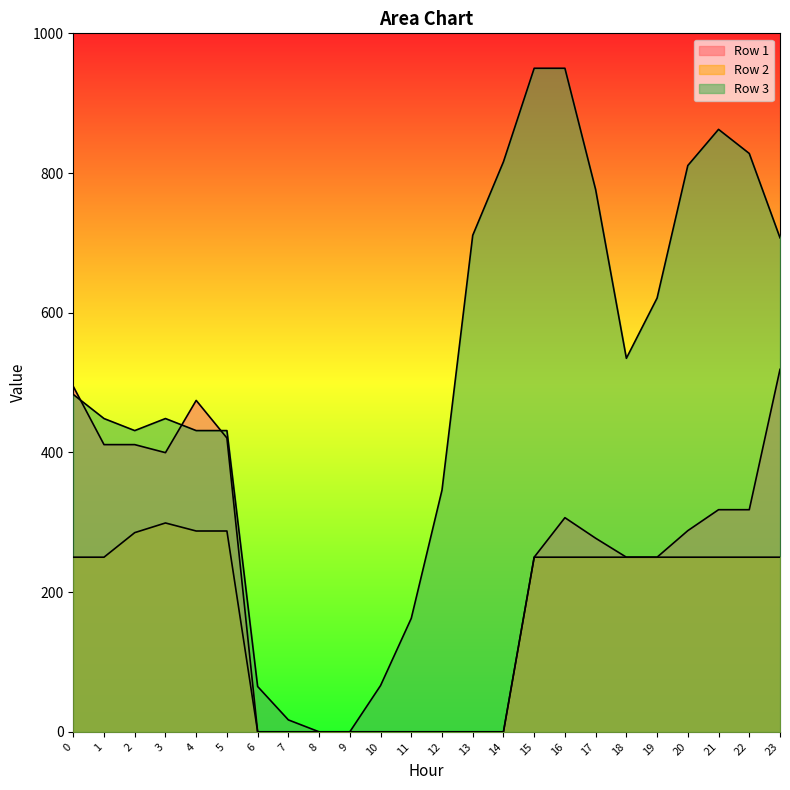

Which series has the widest spread of values?

Row 3